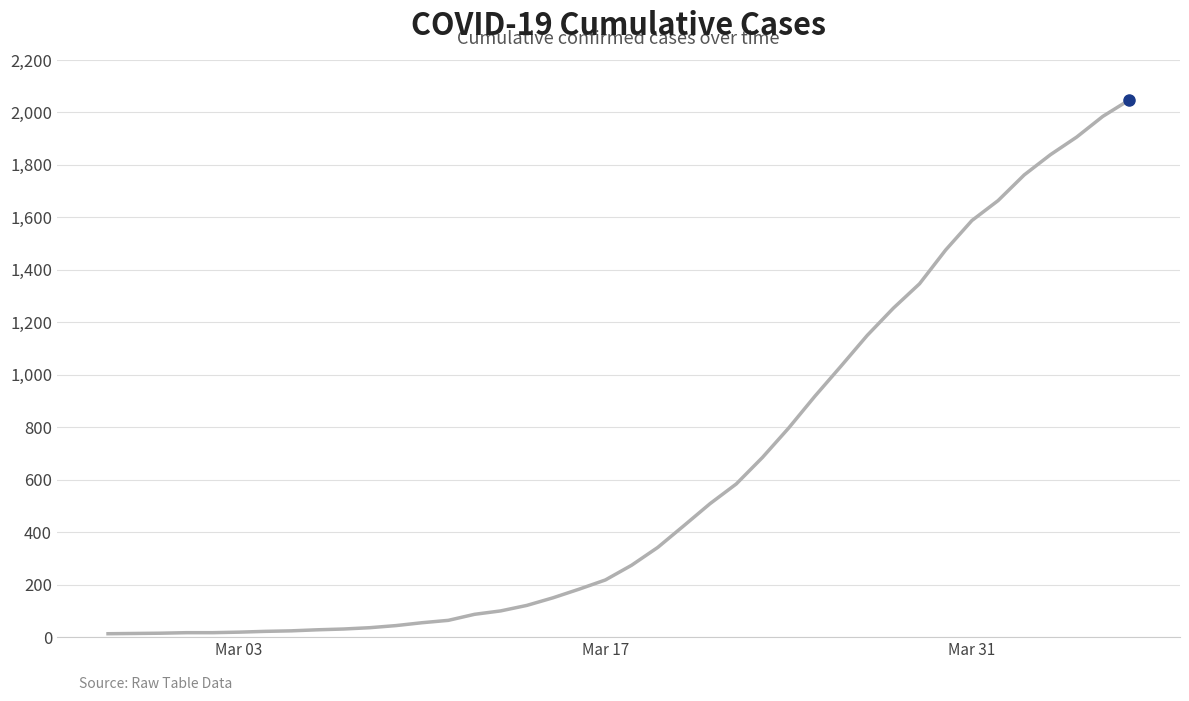

What is the minimum value shown in the chart?

13